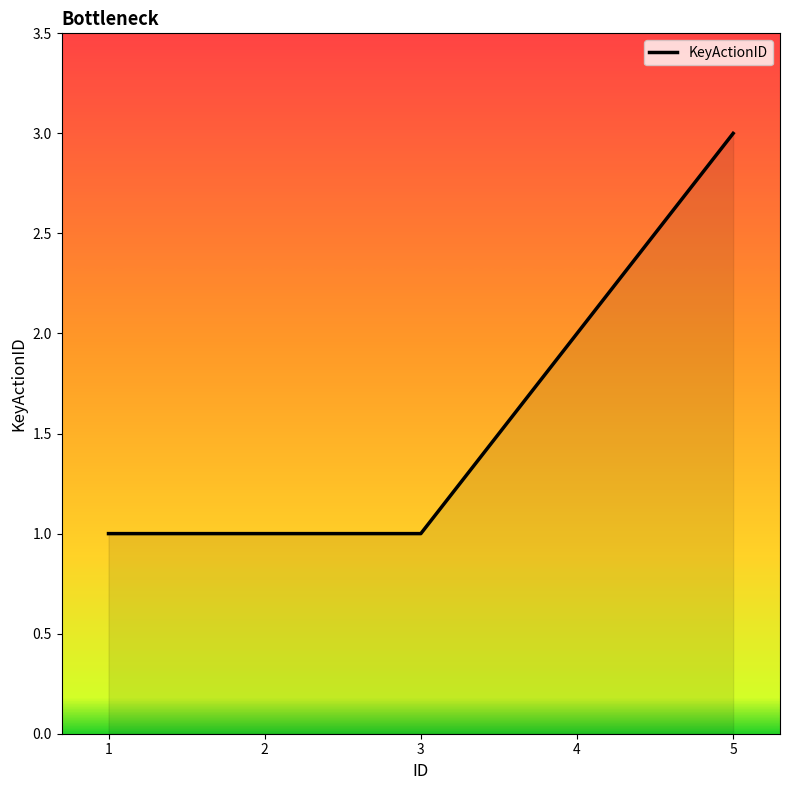

What is the ratio of the value at 4 to the value at 5?

0.7